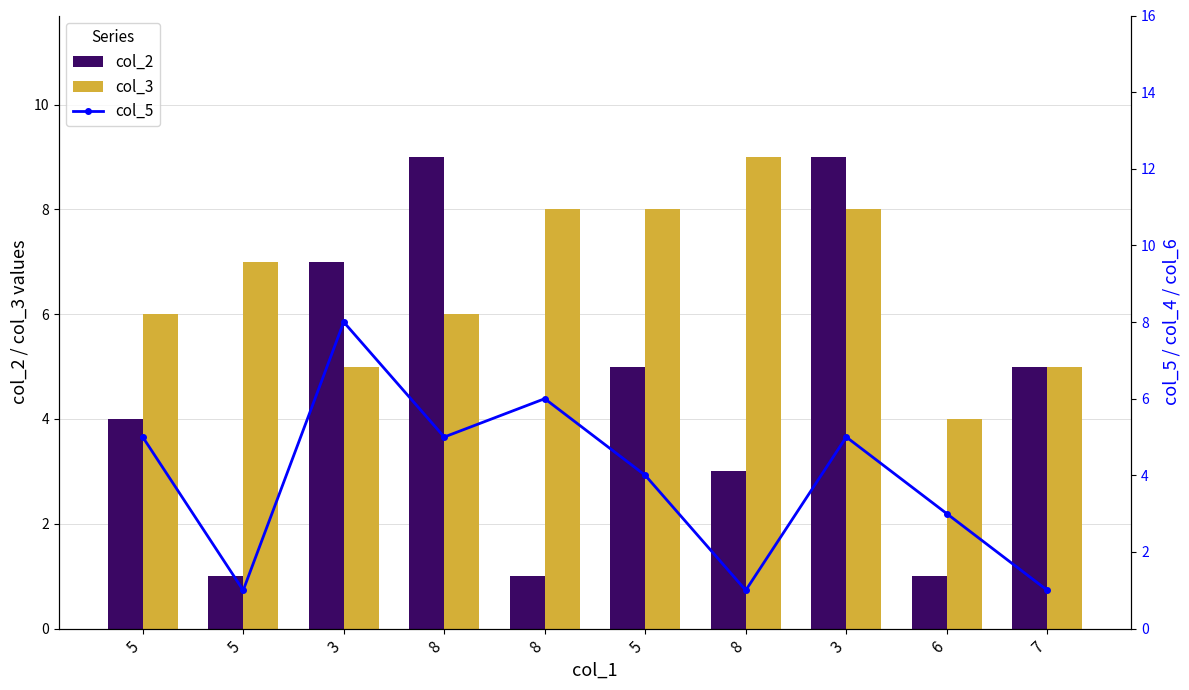

What is the total value across all series at 8?

20